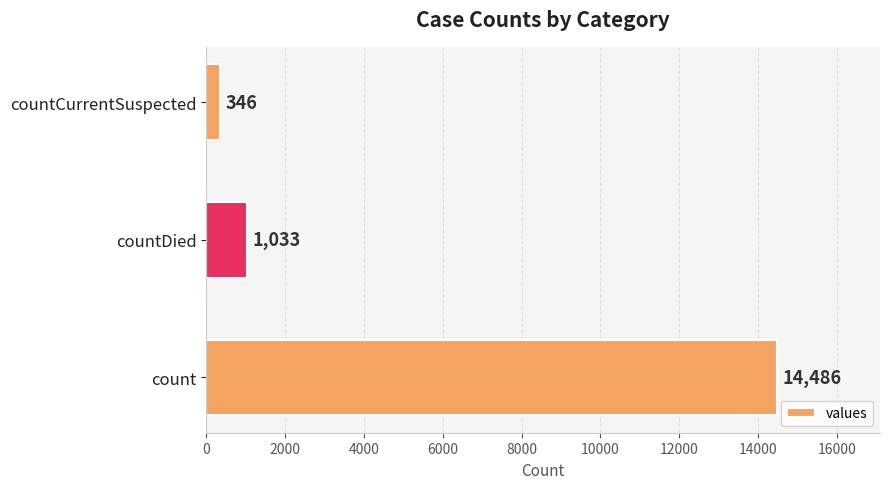

True or false: the data shows 346 at countCurrentSuspected.

True